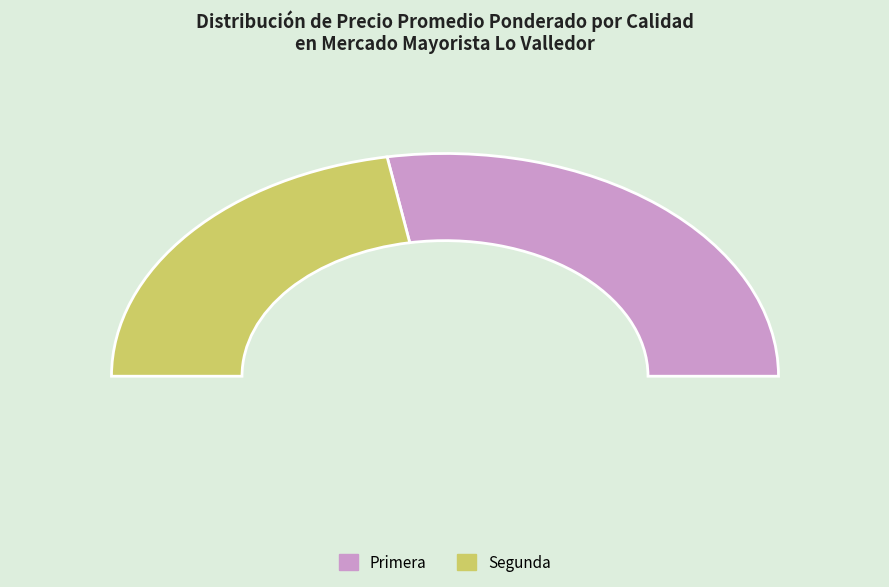

What is the change in value from Primera to Segunda?

-700